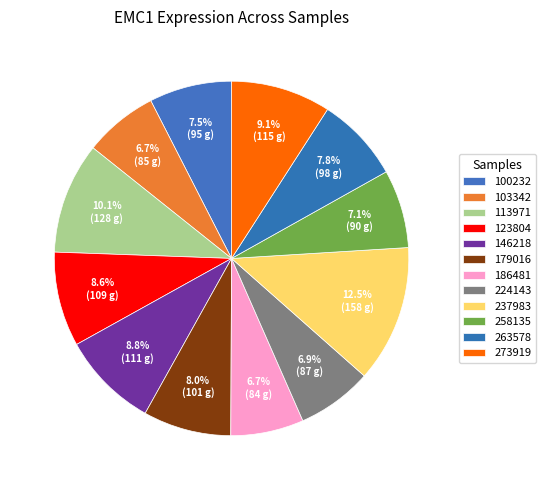

Is there a majority slice in this chart?

No